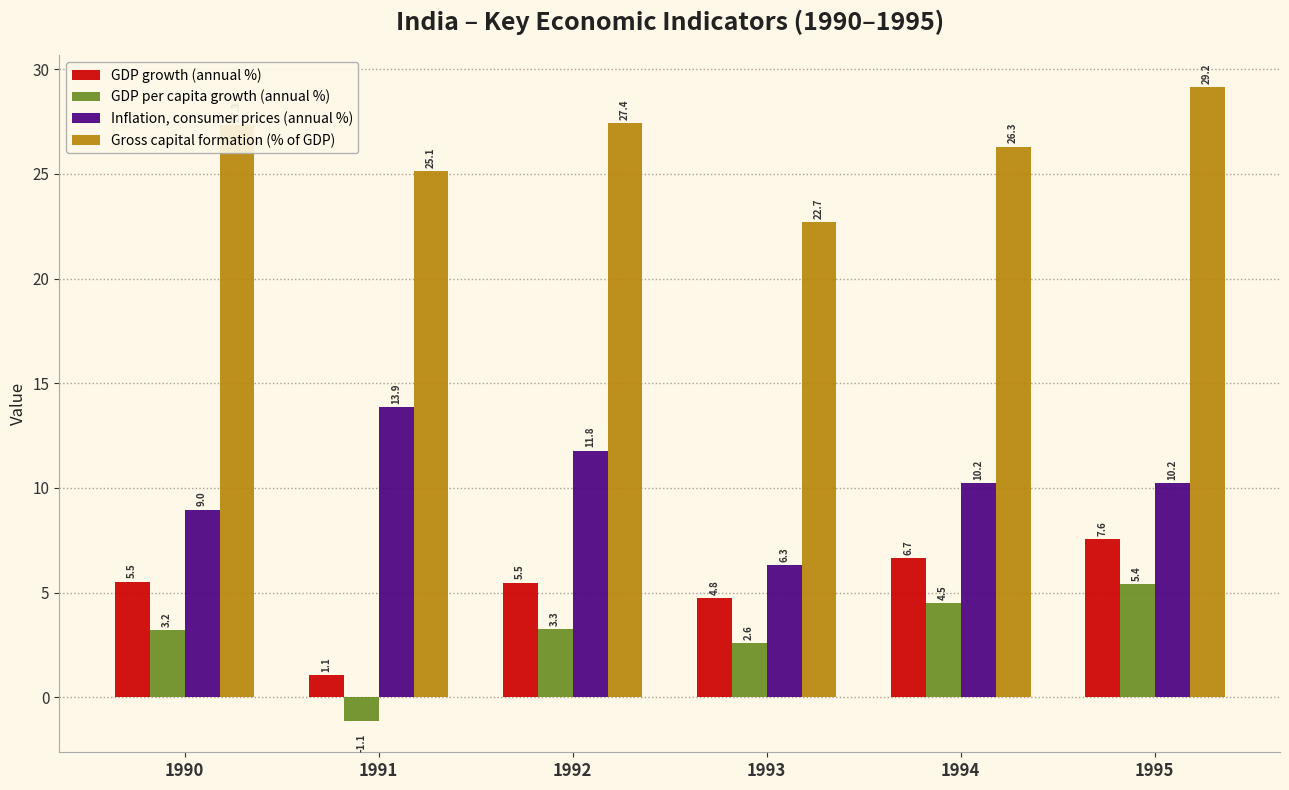

The value of GDP per capita growth (annual %) at 1995 is 5.4. True or false?

True